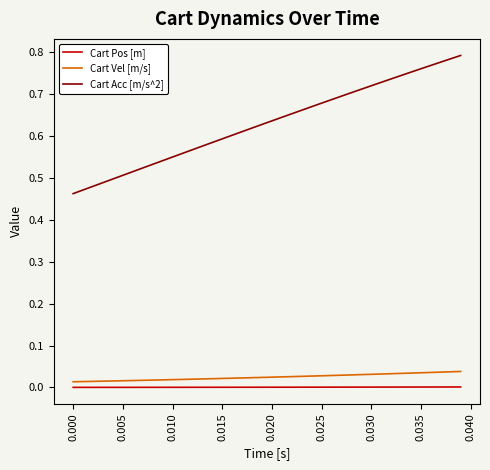

List the series in order of their peak value, lowest first.

Cart Pos [m], Cart Vel [m/s], Cart Acc [m/s^2]